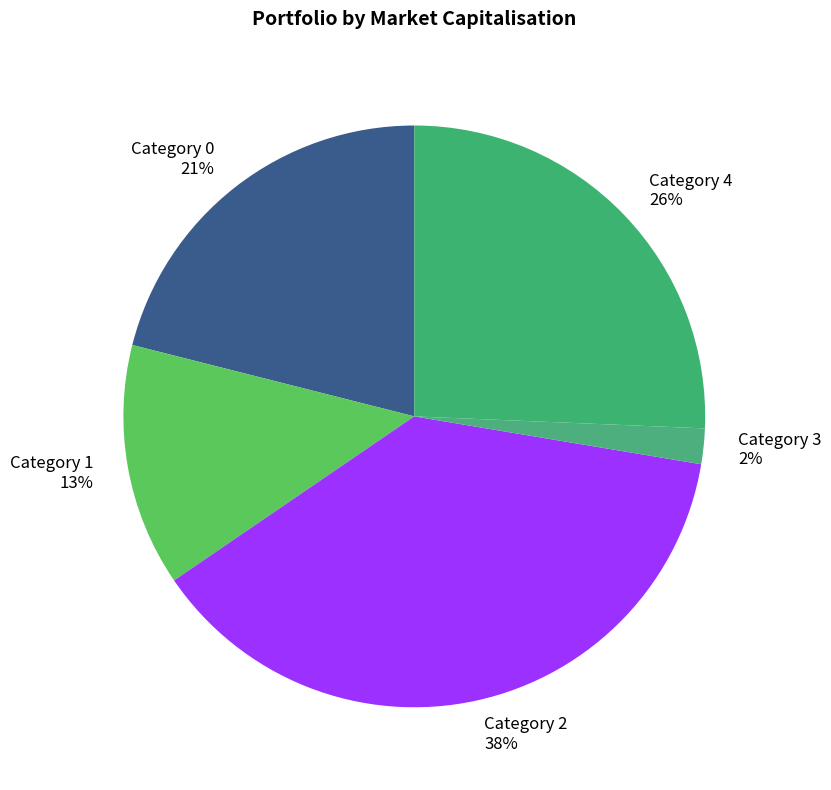

Is the sum of Category 0 and Category 4 greater than half?

No